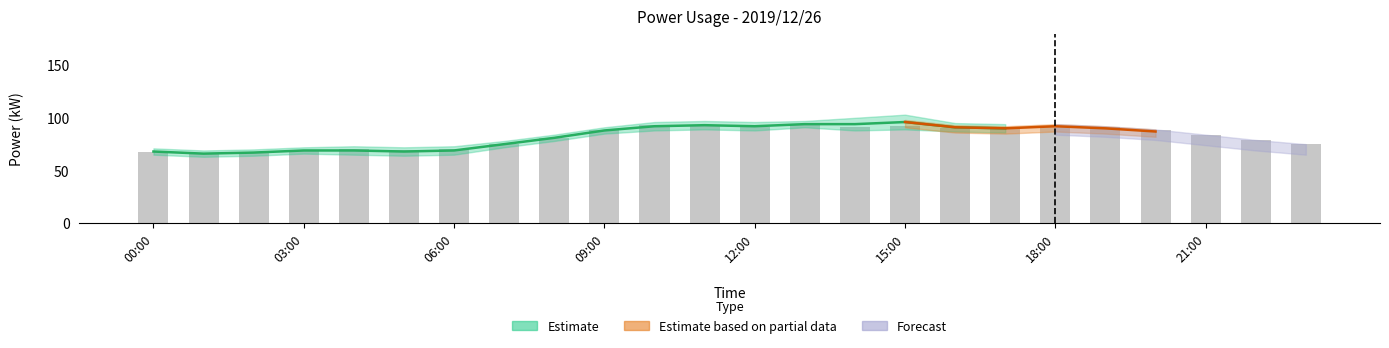

How many data points are less than 88?

12